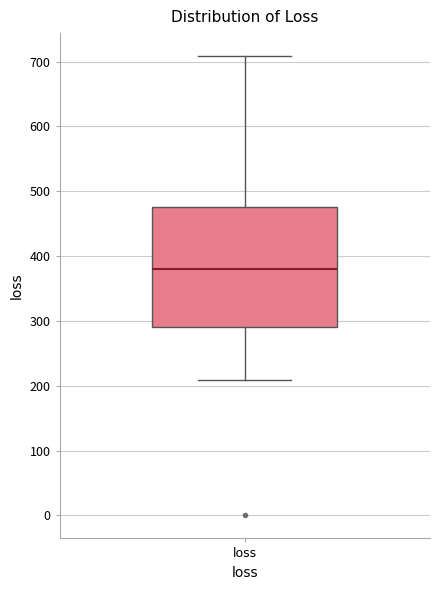

Transcribe this box plot: give where the median line is, the range the box spans, and where the two whiskers end, as read against the y-axis. The values are not printed on the chart, so give them approximately, as read against the axis.

median 380, box 290 to 480, whiskers 210 to 710